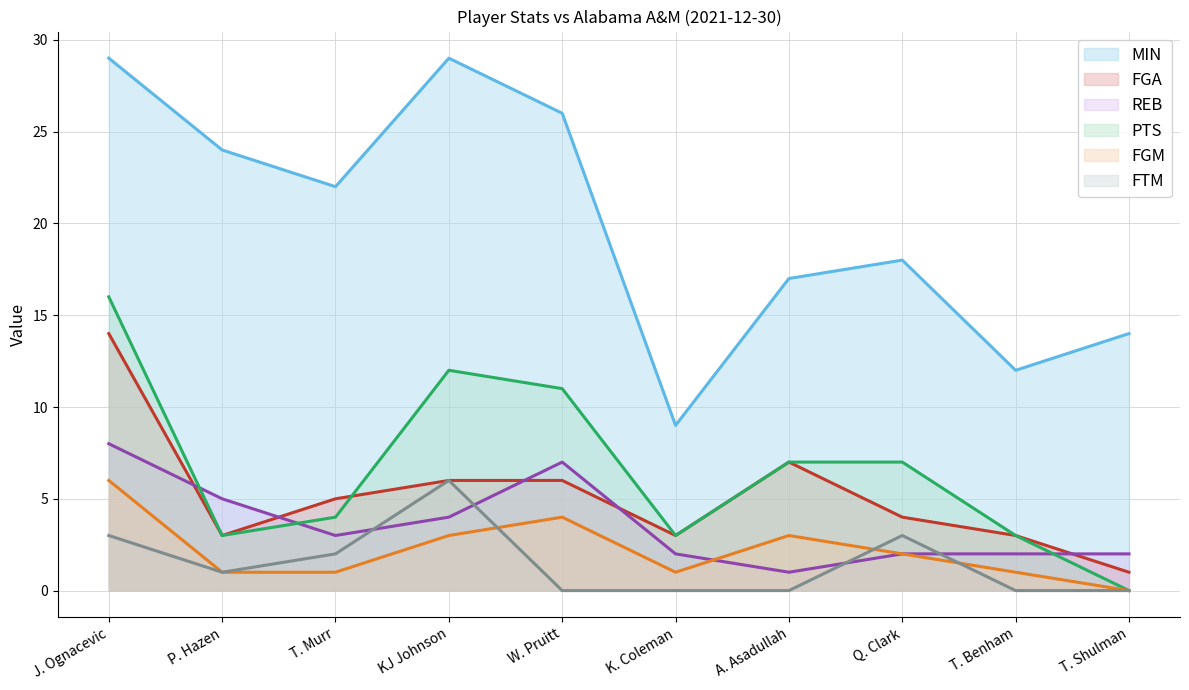

What is the difference between the maximum and minimum values in the FGA series?

13